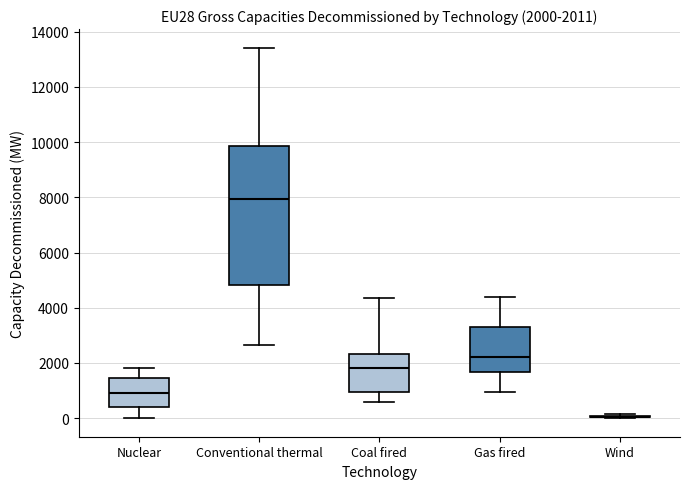

Which box is the tallest, from its lower edge to its upper edge?

Conventional thermal